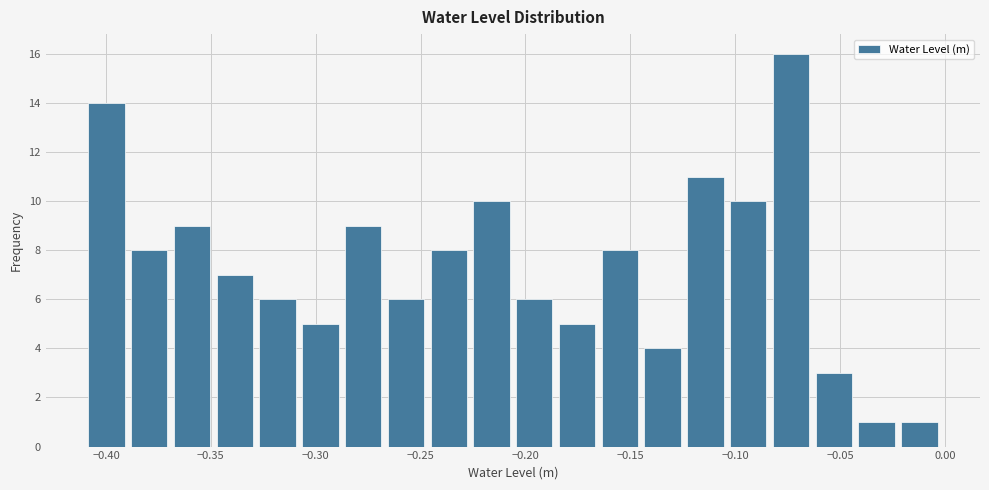

Reading left to right, list every bar in this chart as the range it spans on the x-axis followed by its height. Neither the bar edges nor the heights are printed on the chart, so give them approximately, as read against the axes.

-0.410 to -0.390: 14
-0.390 to -0.370: 8
-0.370 to -0.350: 9
-0.350 to -0.330: 7
-0.330 to -0.310: 6
-0.310 to -0.290: 5
-0.290 to -0.265: 9
-0.265 to -0.245: 6
-0.245 to -0.225: 8
-0.225 to -0.205: 10
-0.205 to -0.185: 6
-0.185 to -0.165: 5
-0.165 to -0.145: 8
-0.145 to -0.125: 4
-0.125 to -0.105: 11
-0.105 to -0.085: 10
-0.085 to -0.065: 16
-0.065 to -0.045: 3
-0.045 to -0.020: 1
-0.020 to 0.000: 1